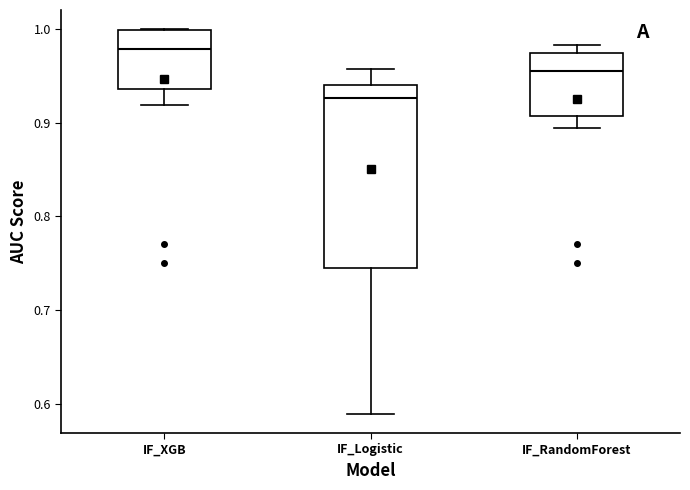

Reading left to right, transcribe this box plot: for each box, give where its median line is, the range the box spans, and where its two whiskers end, as read against the y-axis. The values are not printed on the chart, so give them approximately, as read against the axis.

IF_XGB: median 0.98, box 0.94 to 1.00, whiskers 0.92 to 1.00
IF_Logistic: median 0.93, box 0.74 to 0.94, whiskers 0.59 to 0.96
IF_RandomForest: median 0.96, box 0.91 to 0.97, whiskers 0.89 to 0.98